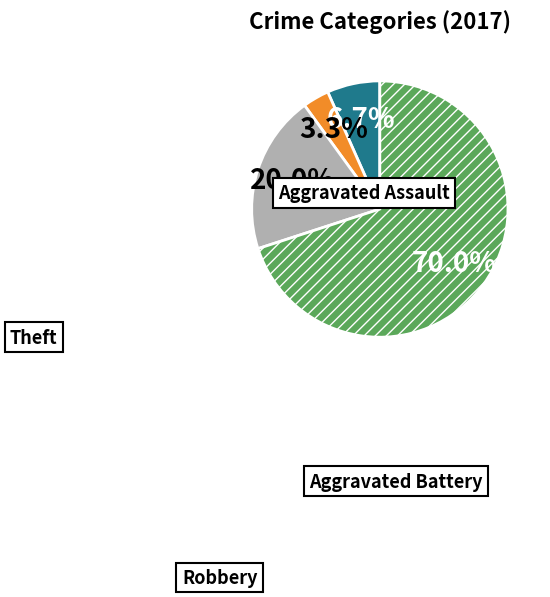

Is Theft the majority of the pie?

Yes